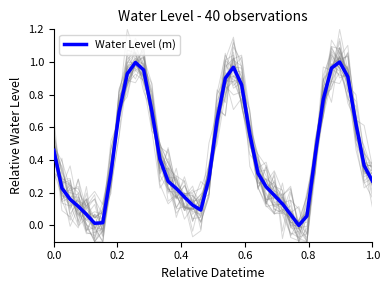

What is the difference between the maximum and minimum values?

1.0